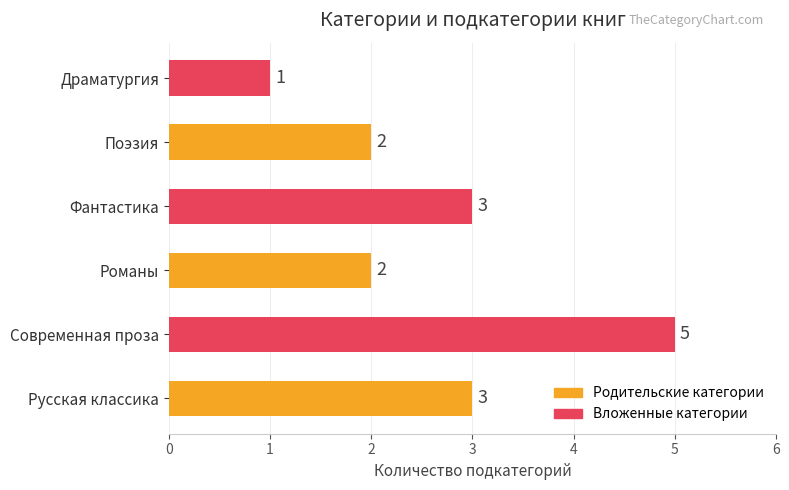

Between Фантастика and Современная проза, which is larger?

Современная проза